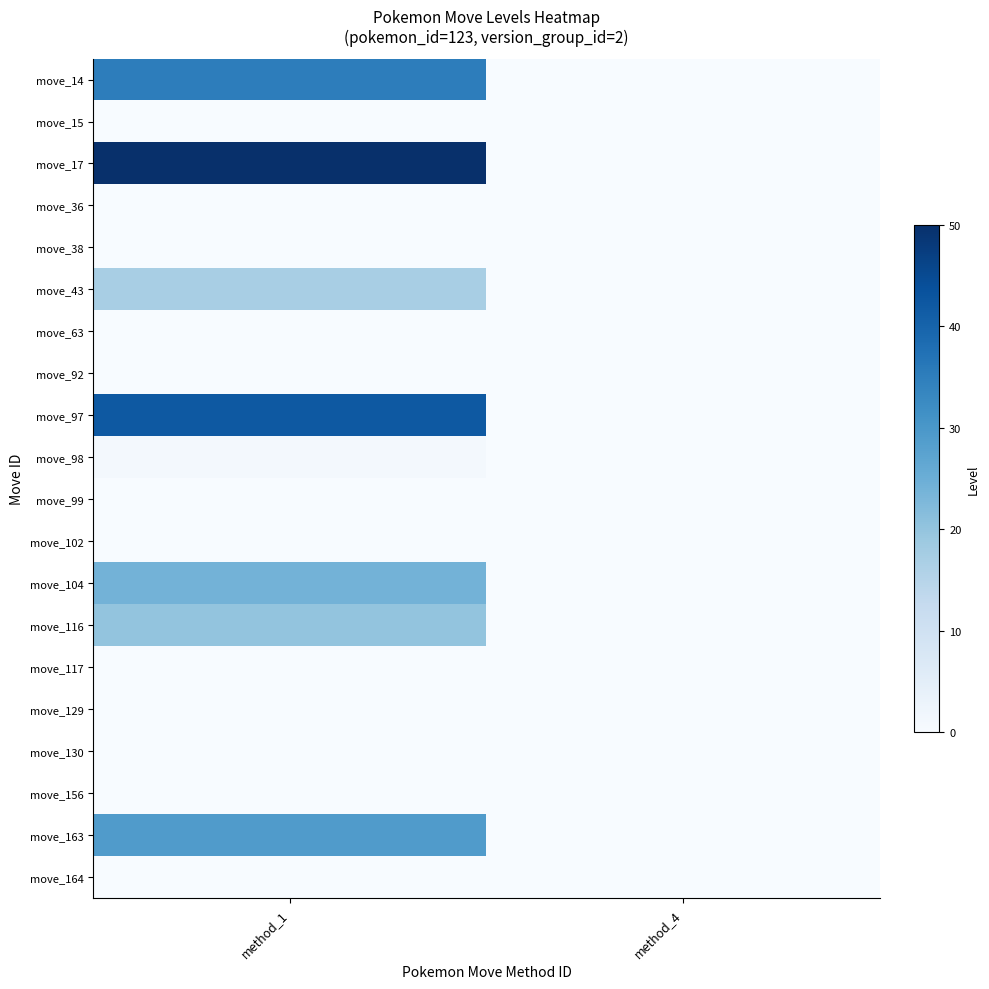

Which series has the largest total across all categories?

move_17